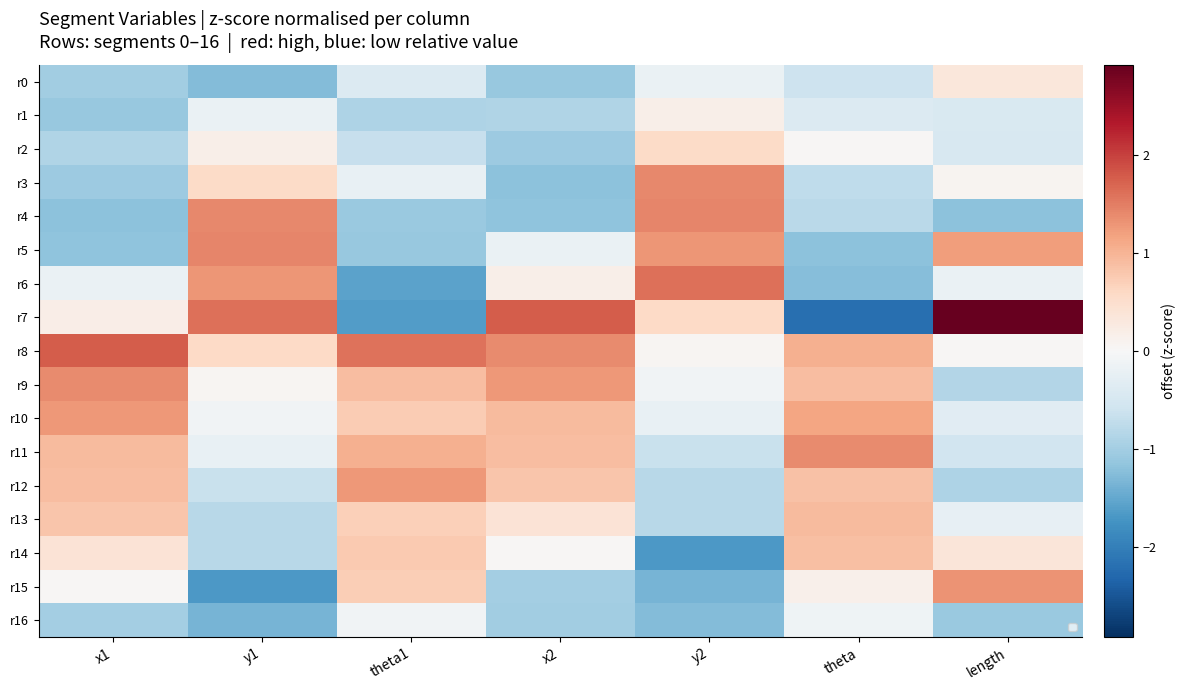

What is the difference between the maximum and minimum values in the r9 series?

2.2